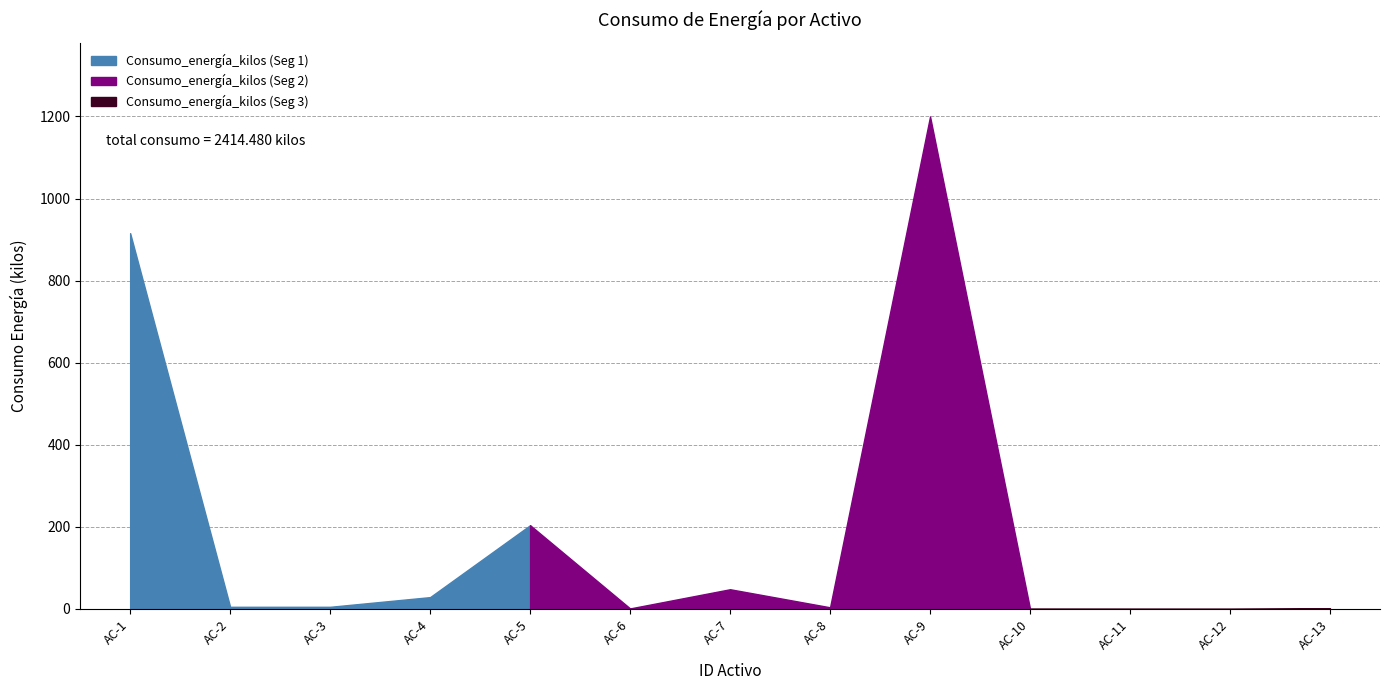

What is the difference between the maximum and minimum values?

1199.8